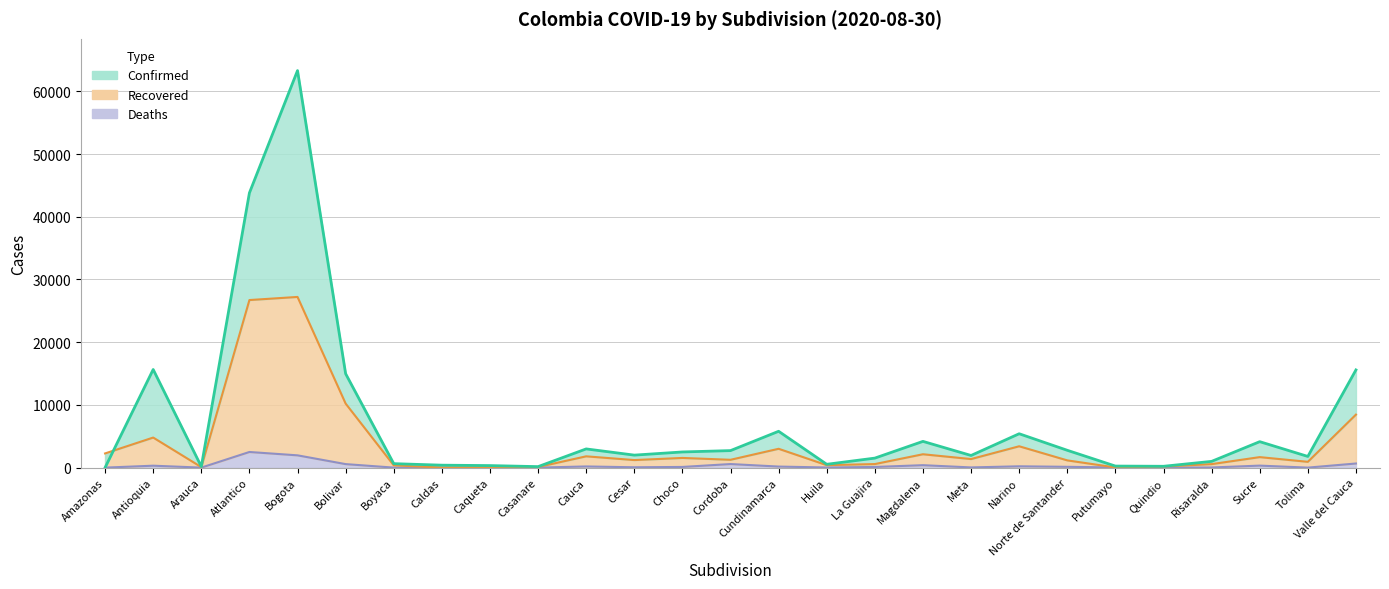

The Recovered series shows 10211 at Bolivar. True or false?

True